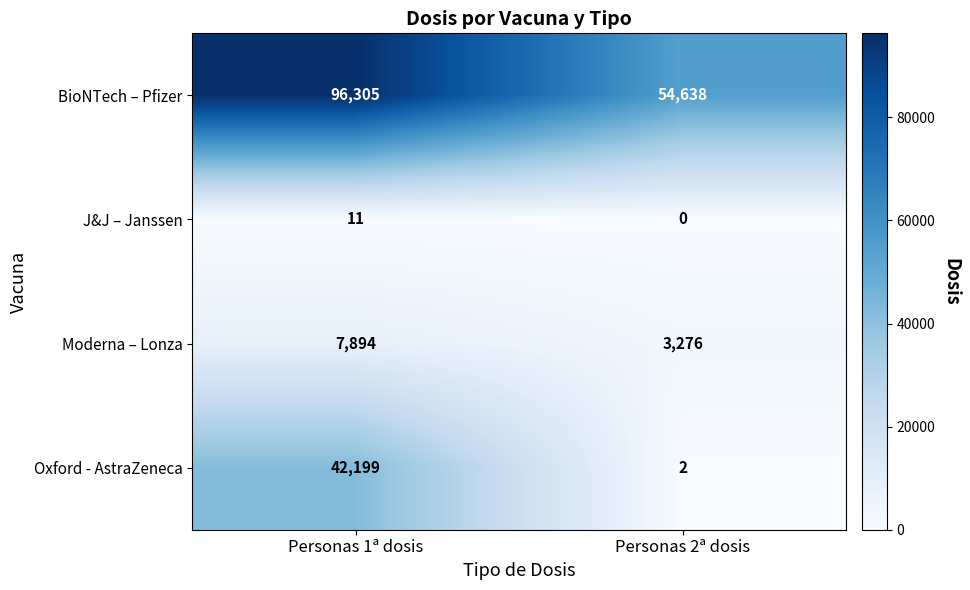

Which category has the lowest value across all series?

Personas 2ª dosis